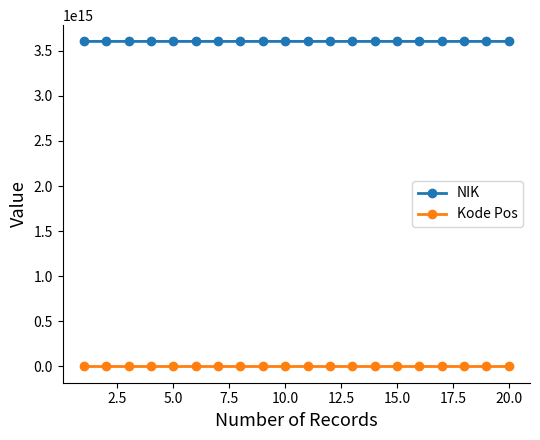

How many values in the NIK series are below 3603022809130002?

10